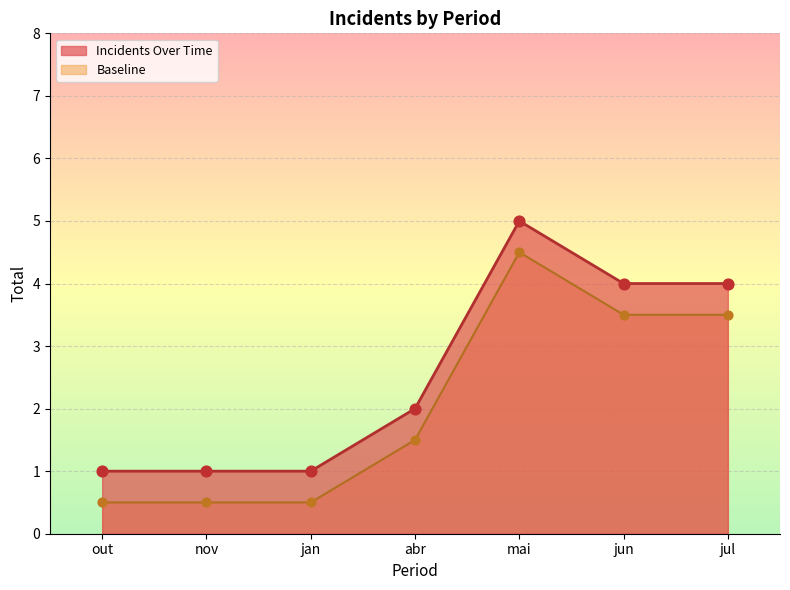

What are all the series names shown in the legend?

Incidents Over Time, Baseline